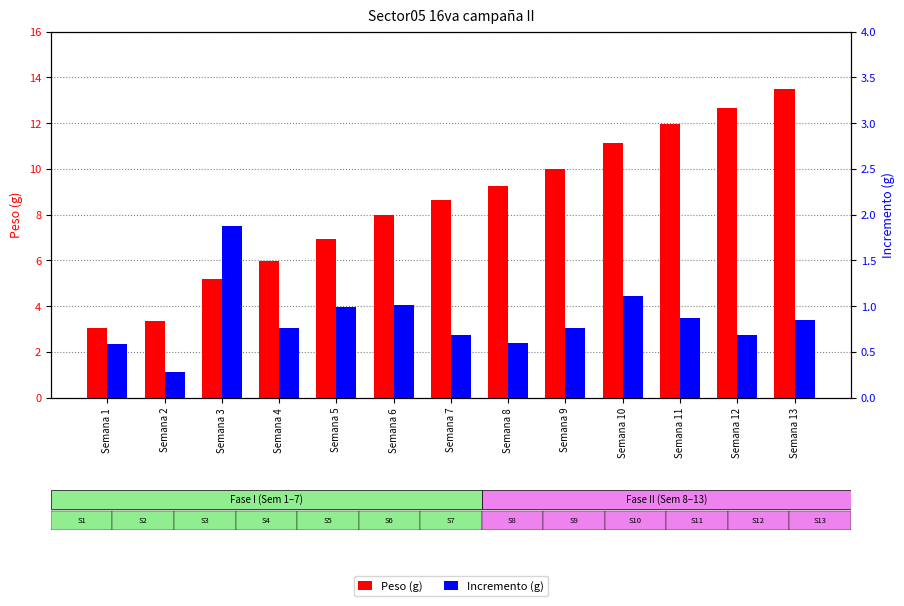

What is the value of the Incremento bar at the 5th from the left?

1.0